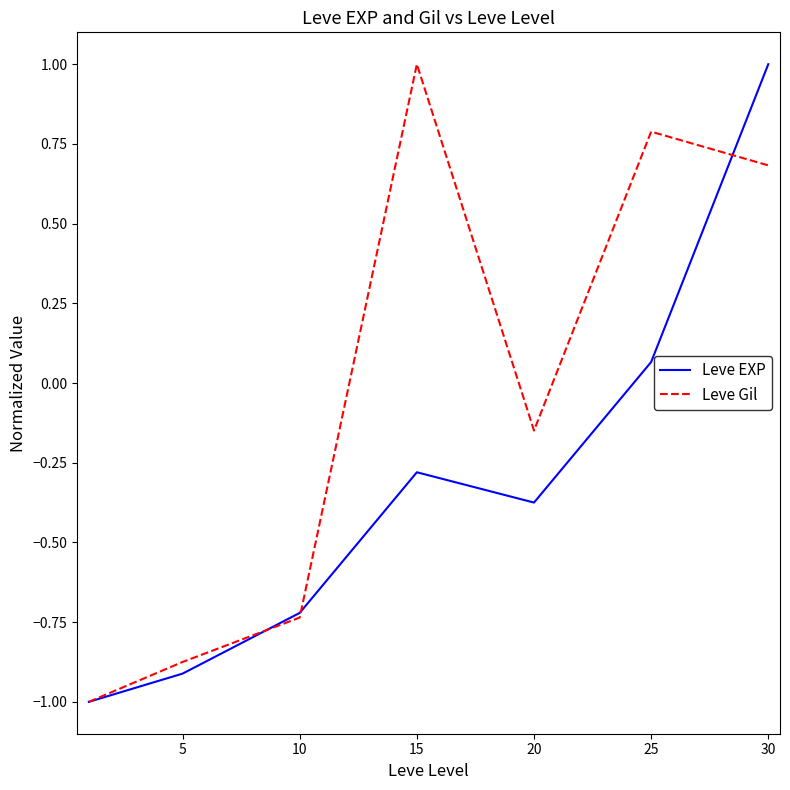

Does the chart have visible grid lines?

No